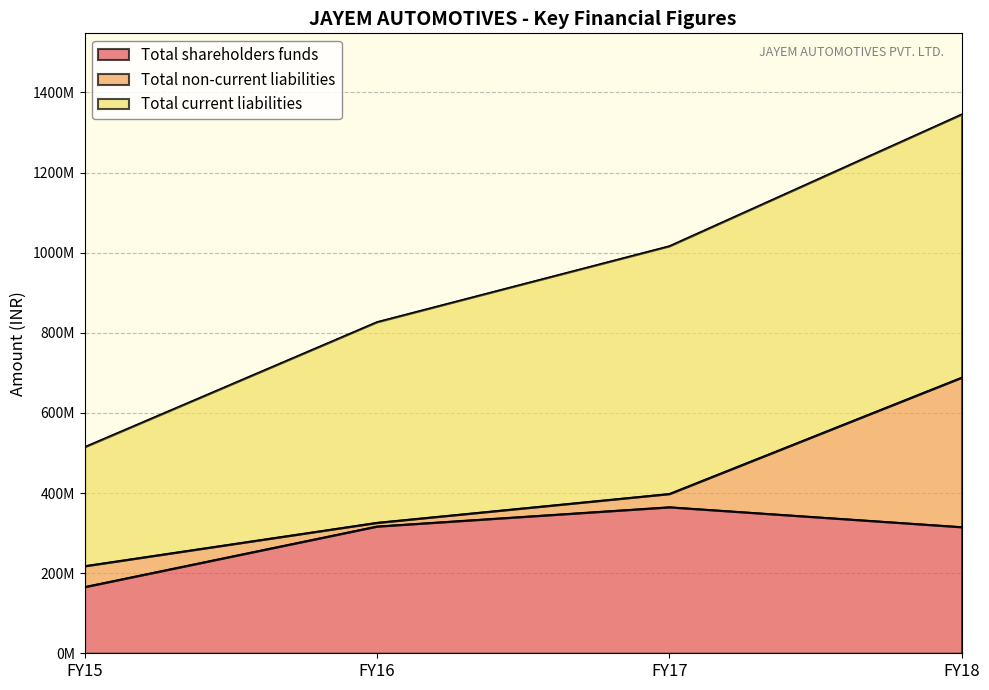

How many Total current liabilities values are between 326293541 and 688674453?

3